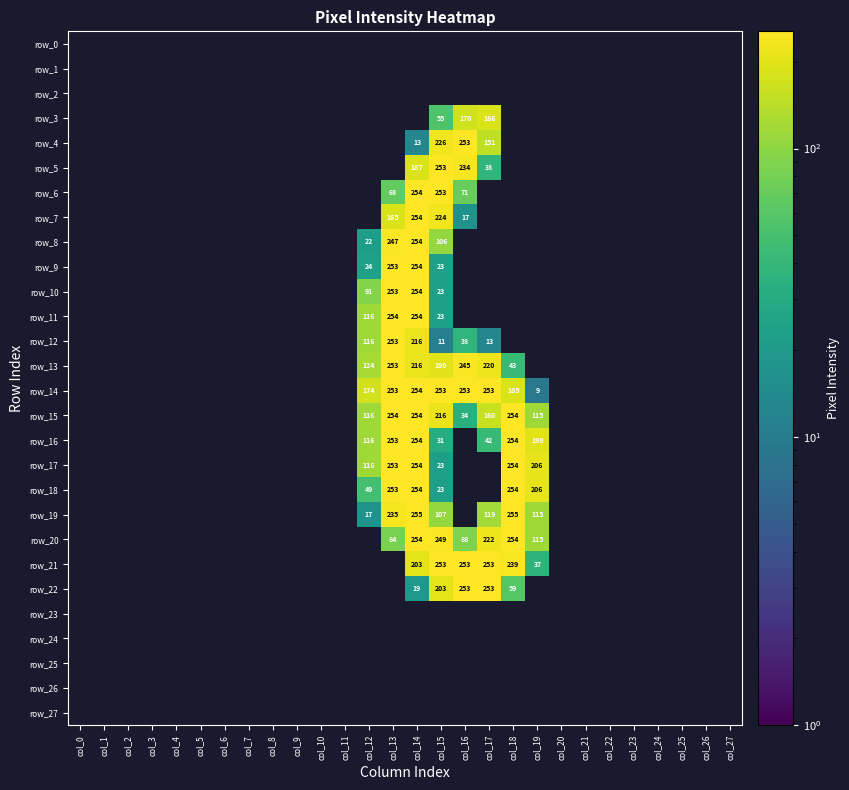

What is the average value of the row_13 series?

46